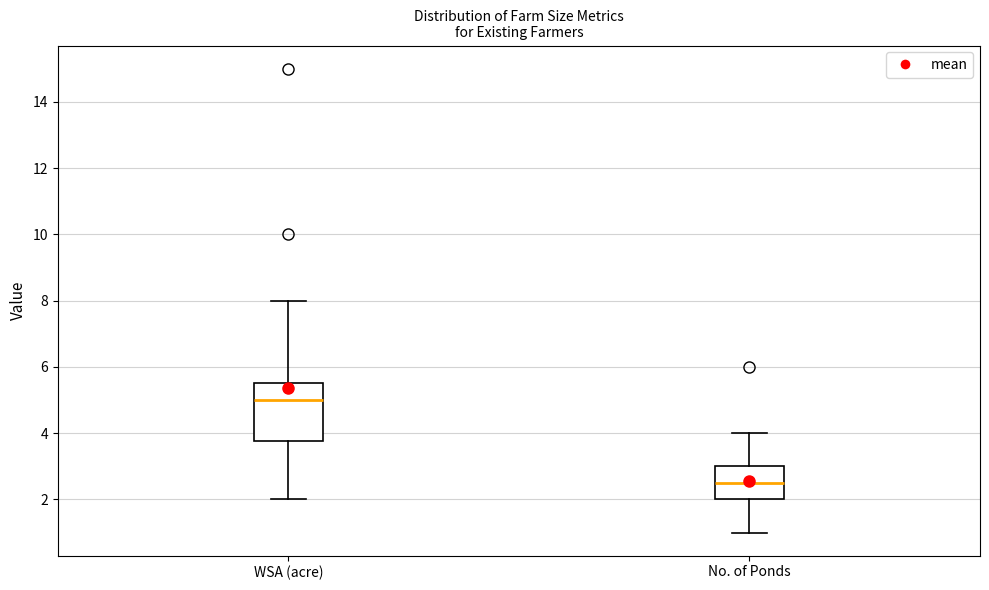

Comparing the boxes themselves (not the whiskers), which one is the tallest?

WSA (acre)